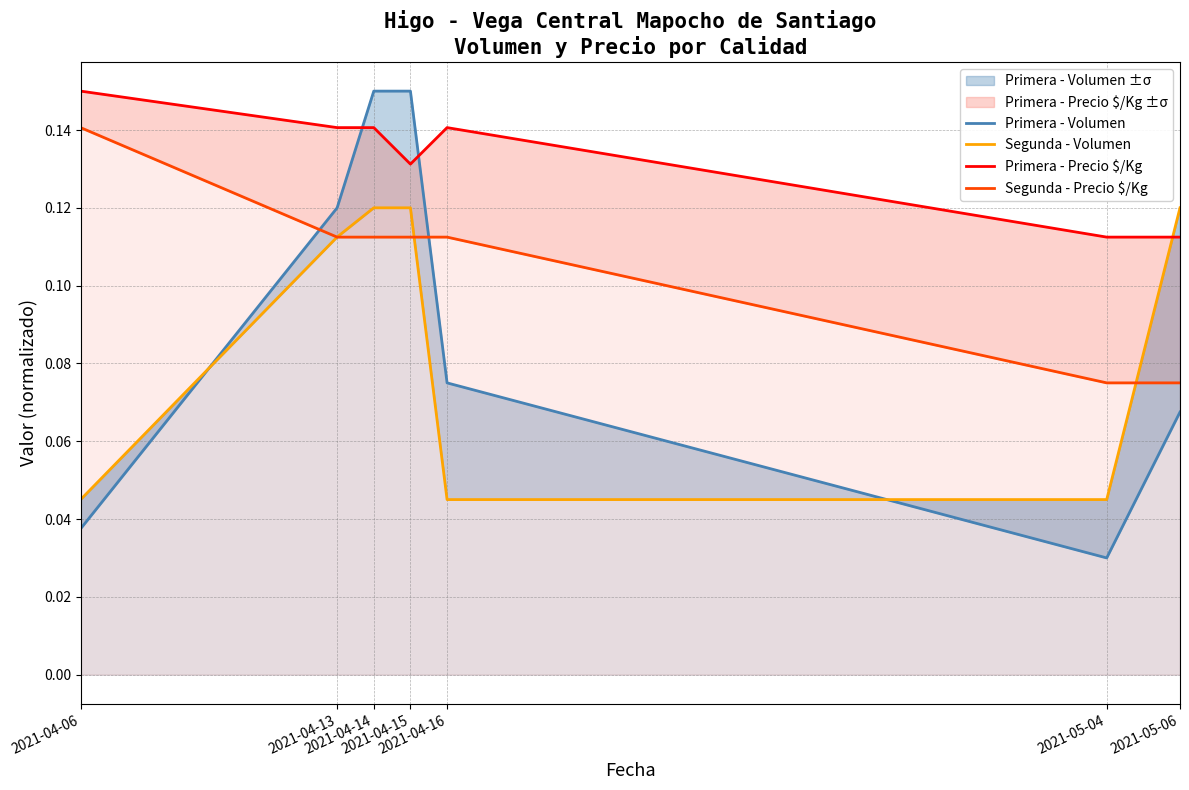

True or false: Segunda - Precio $/Kg has a value of 0.1 at 2021-04-15.

False